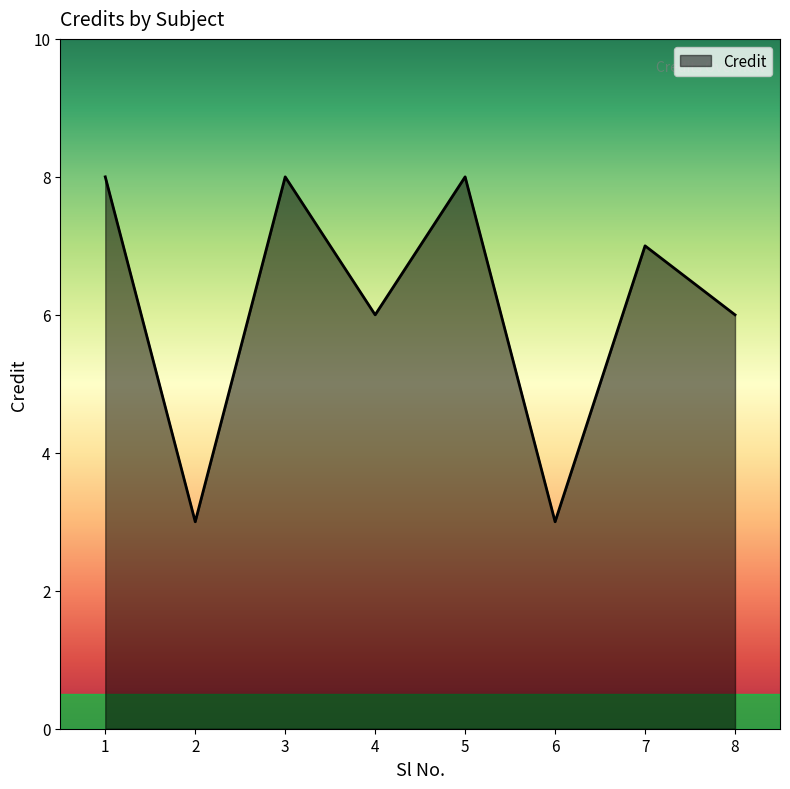

What is the smallest value displayed?

3